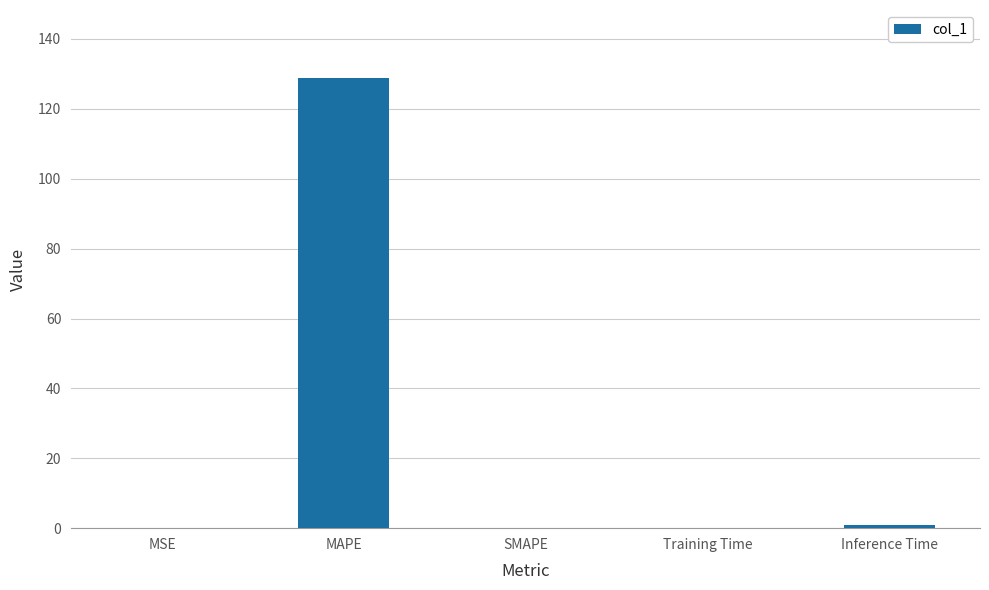

The chart shows a value of 0.0 at MSE. True or false?

True